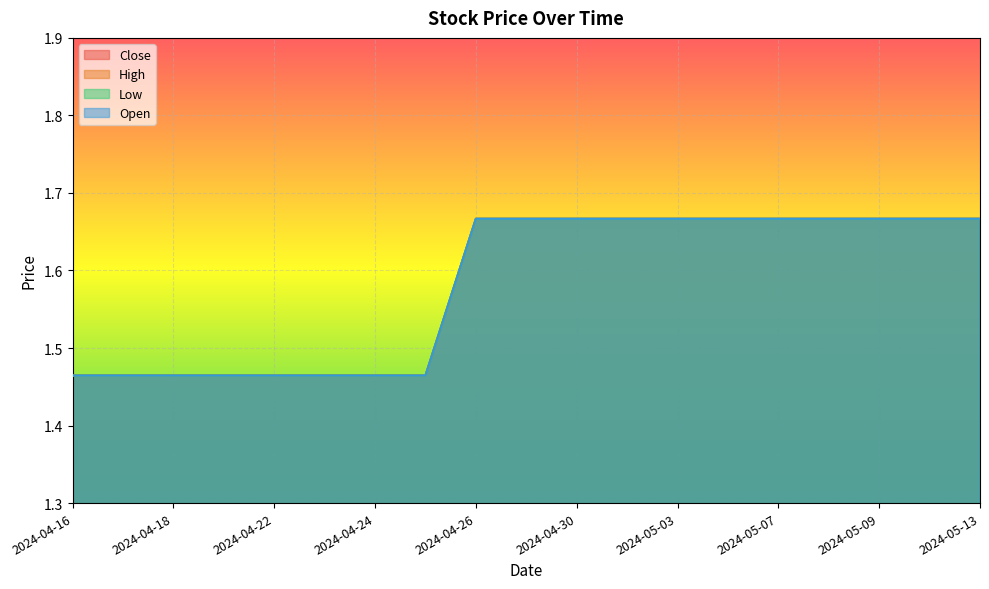

What is the smallest value displayed?

1.5